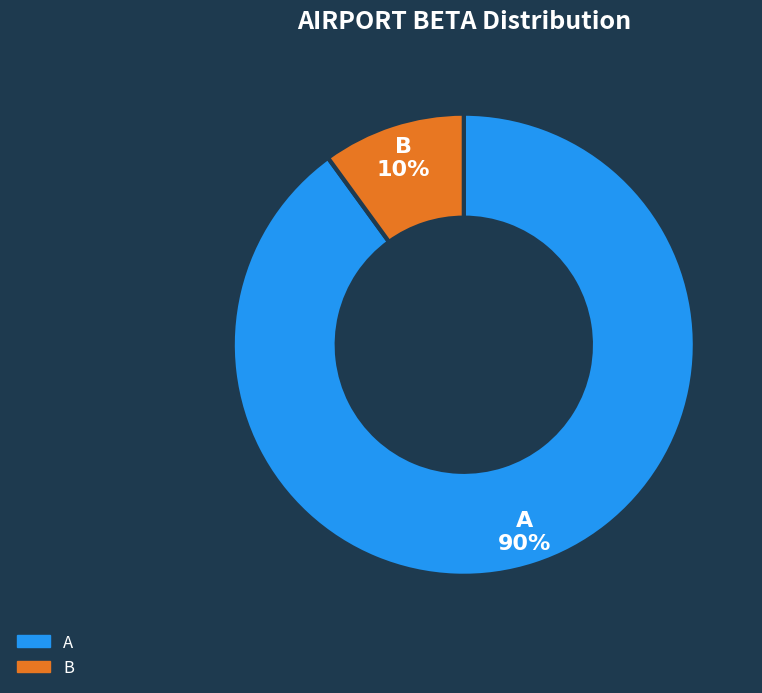

To the nearest percent, what portion does B represent?

10%